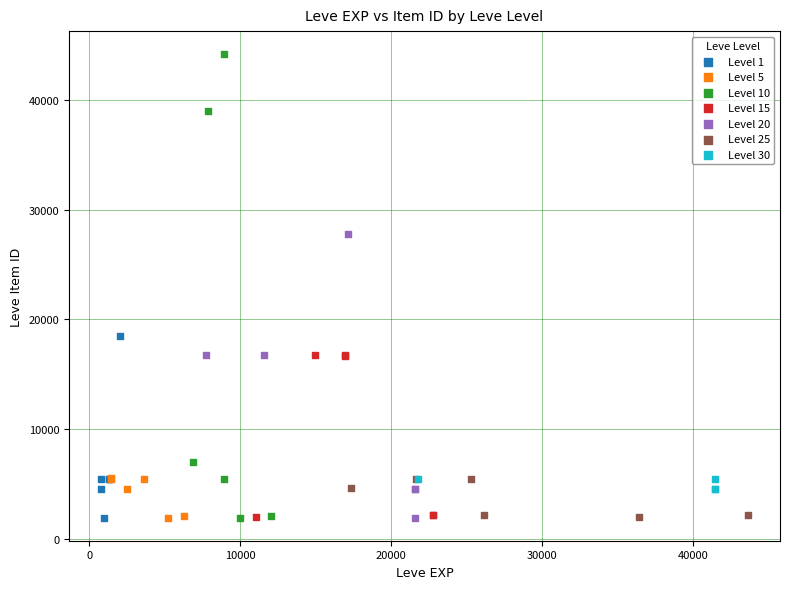

Which series contains the highest Y value?

Level 10